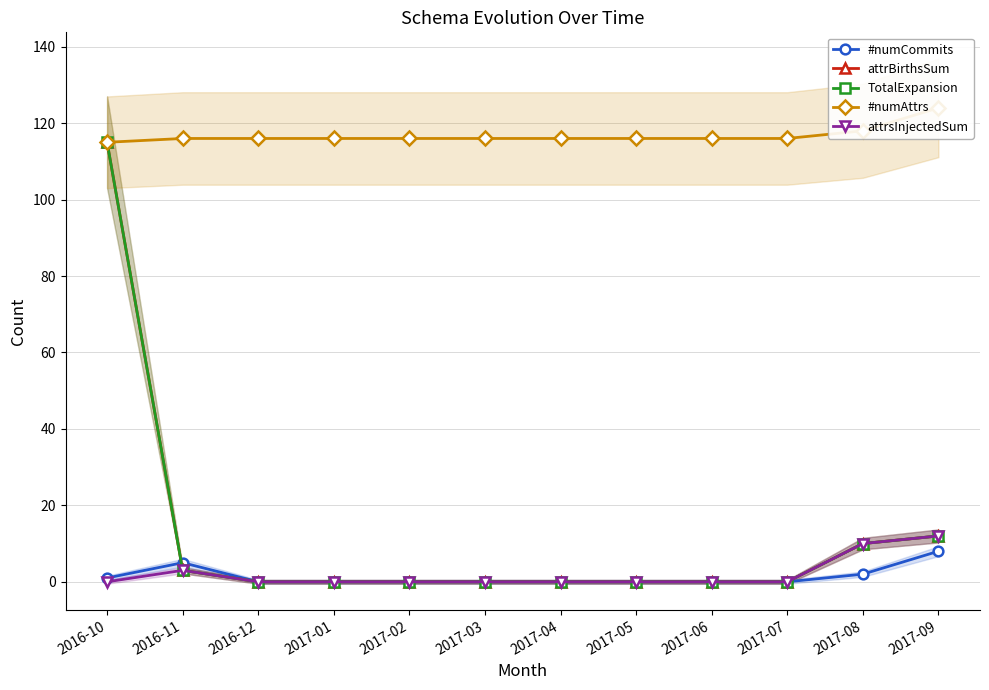

At which category is the sum across all series the highest?

2016-10